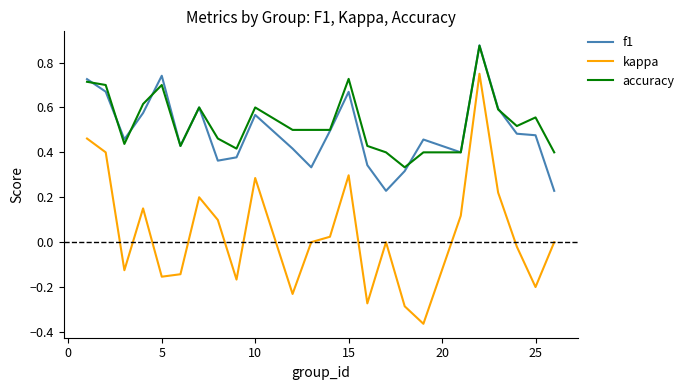

At how many categories does at least one series exceed 0?

24